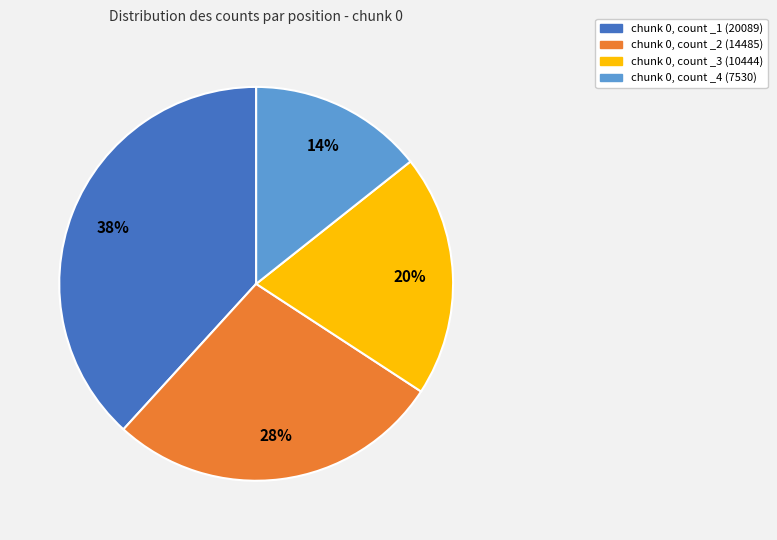

Is there any slice that represents more than half of the pie?

No